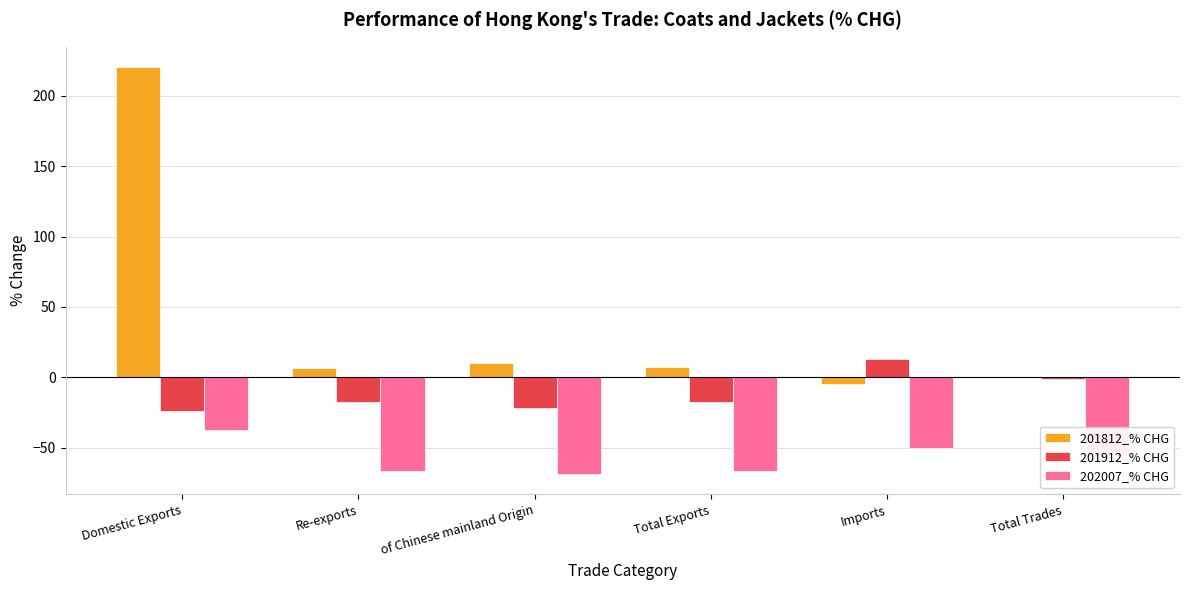

Where is 201812_% CHG nearest to the value 107?

of Chinese mainland Origin